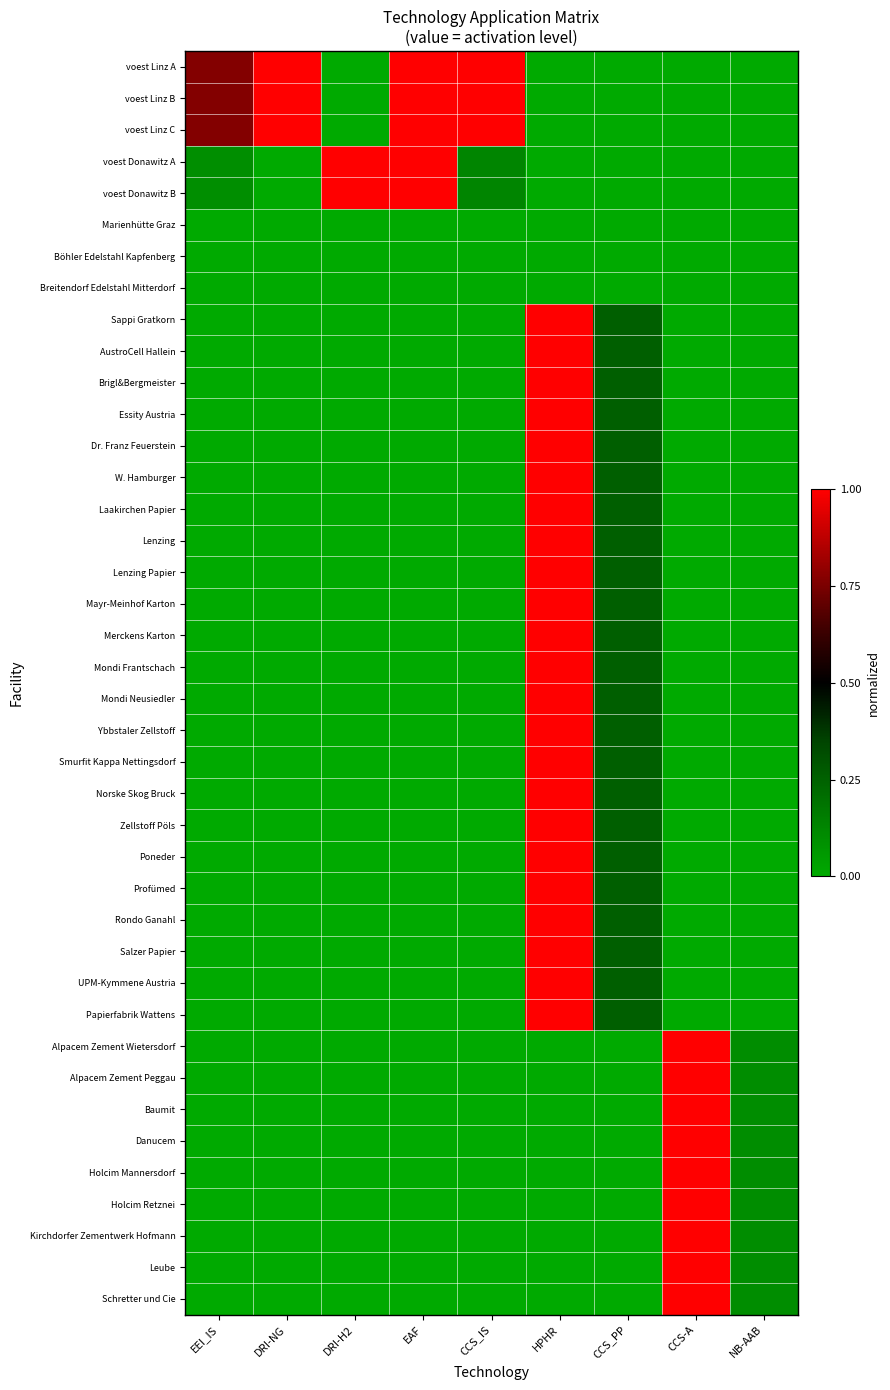

What is the spread (max minus min) of values at EAF?

1.0